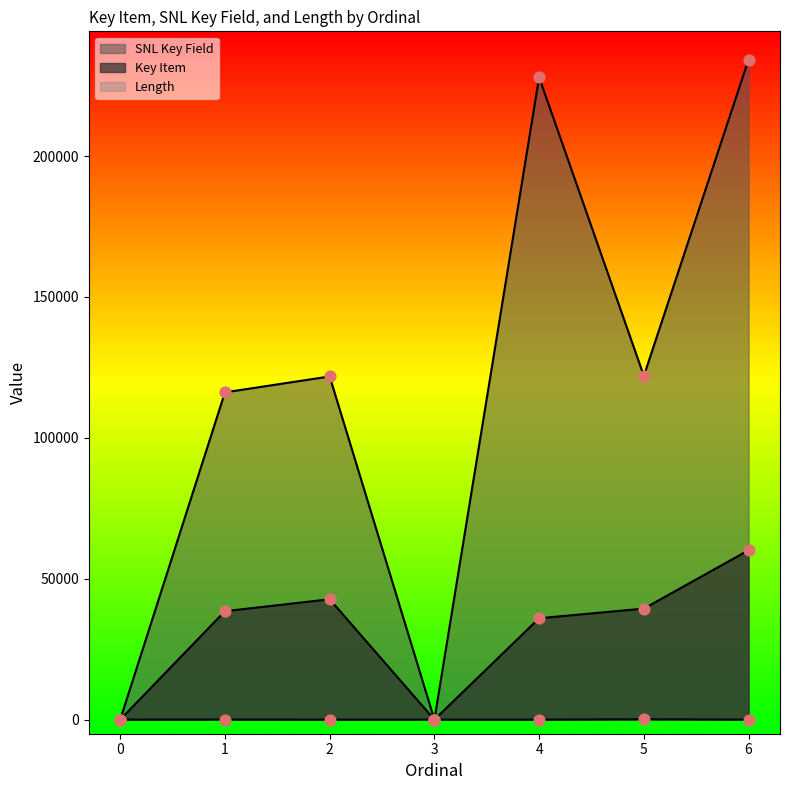

At how many categories does at least one series exceed 11404?

5